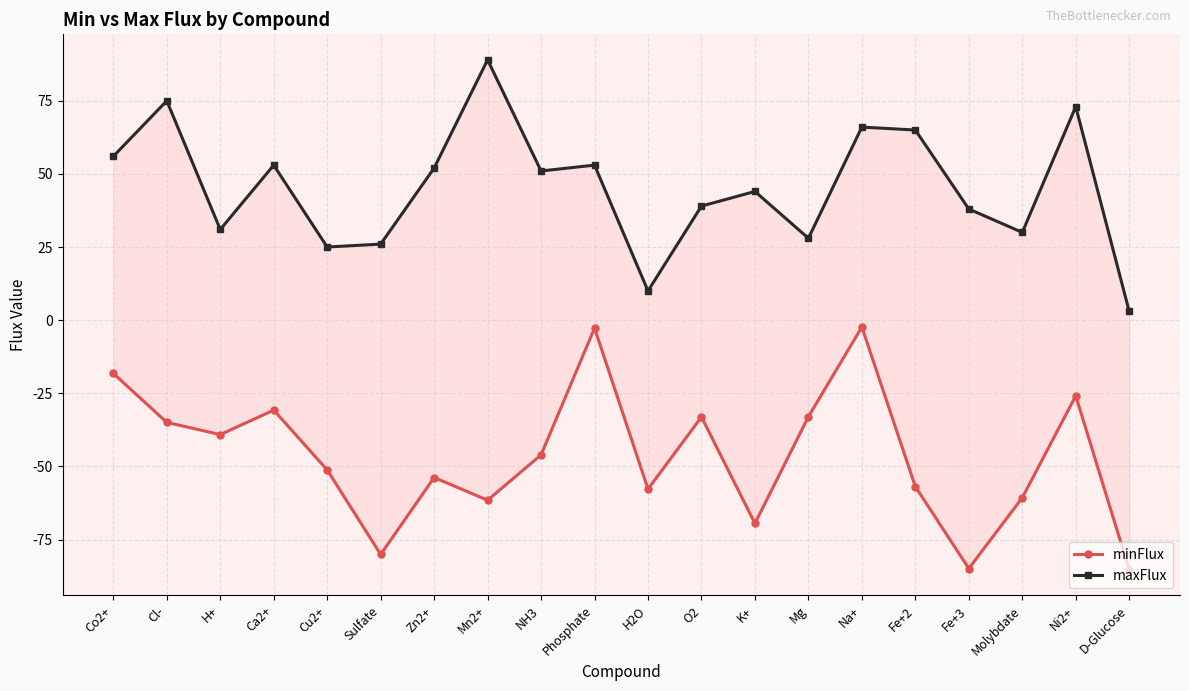

Does the chart have visible grid lines?

Yes